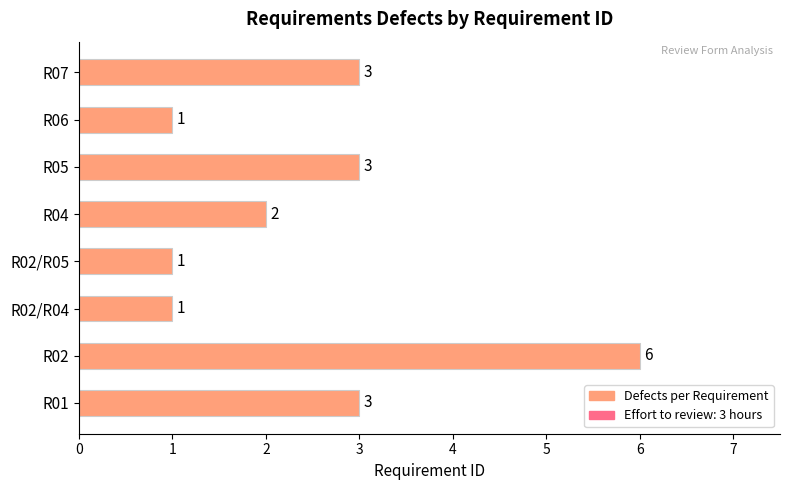

Reading top to bottom, what are all the values shown in this chart?

3	1	3	2	1	1	6	3